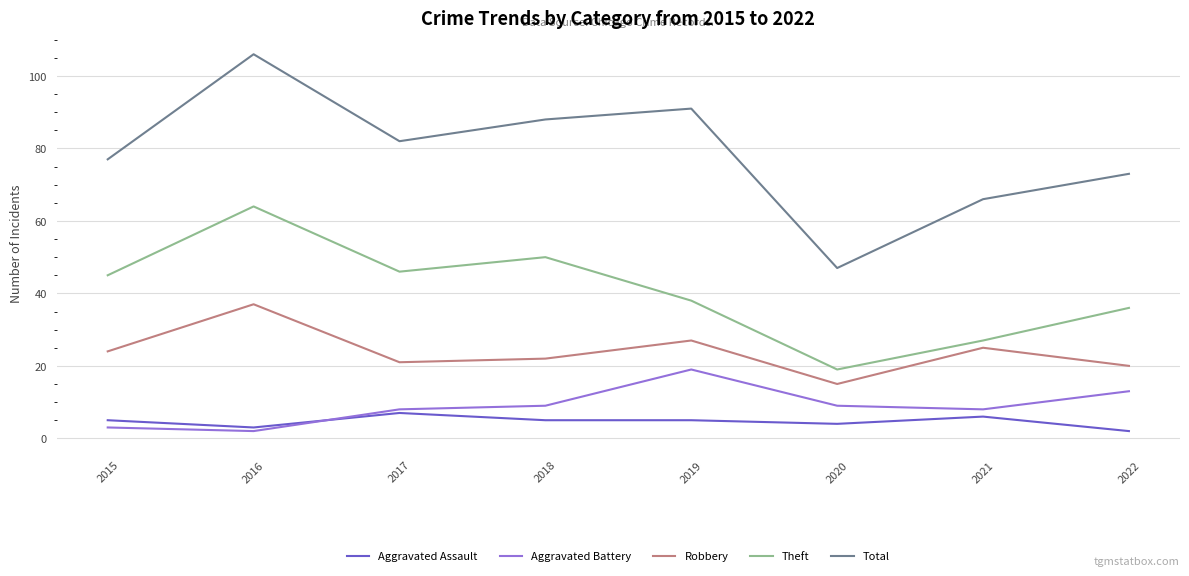

What is the minimum value for Aggravated Battery?

2